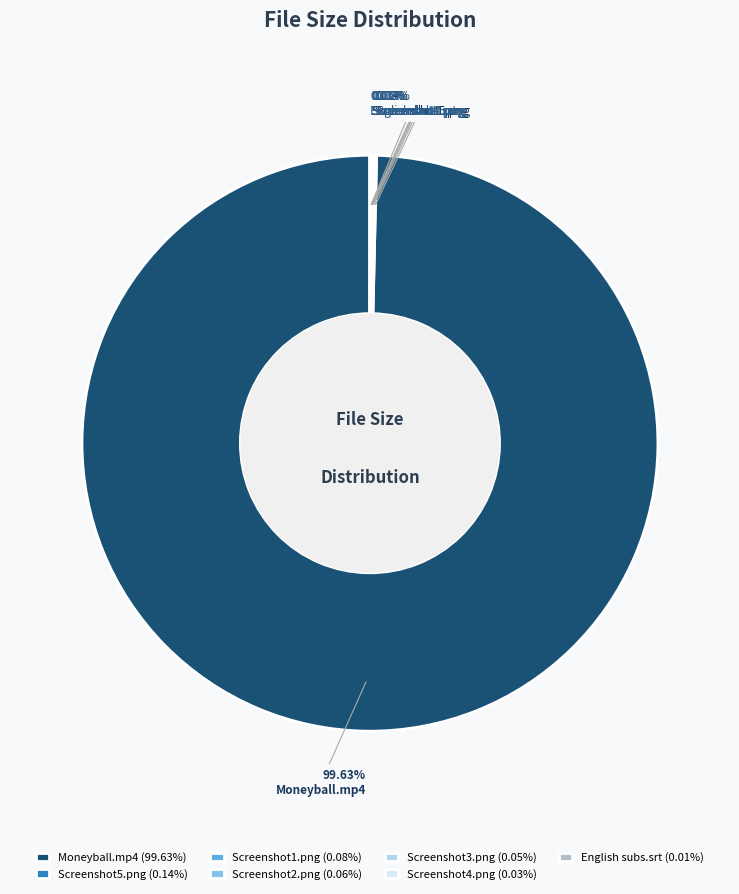

To the nearest percent, what is the average slice percentage?

14%